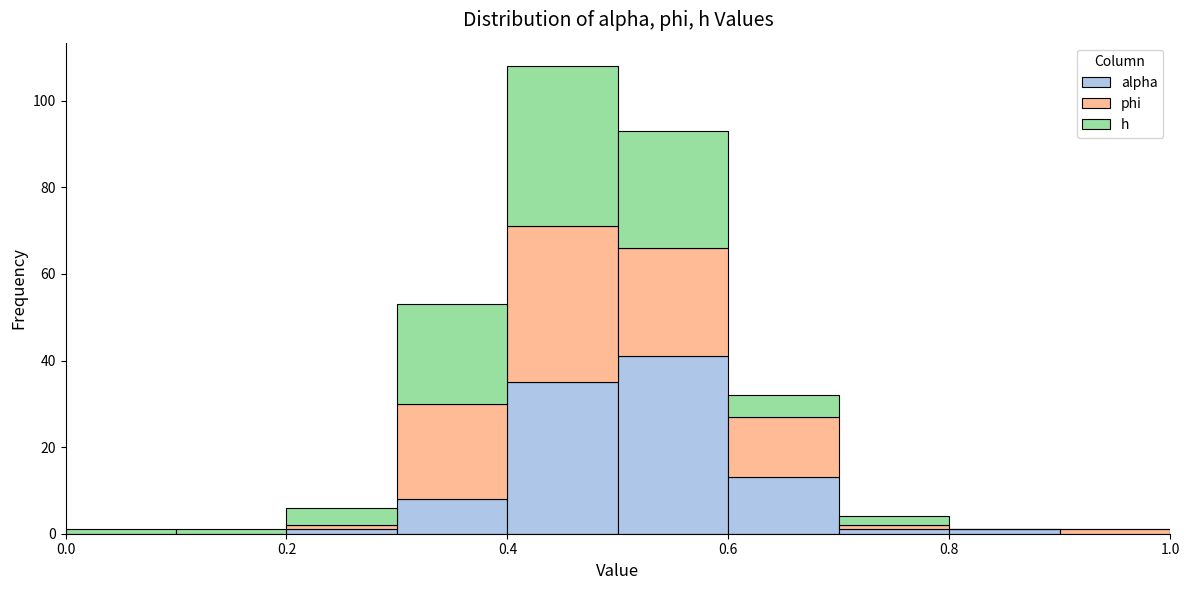

Reading left to right, list every stacked bar in this chart as the range it spans on the x-axis followed by its total height. The values are not printed on the chart, so give them approximately, as read against the axis.

0.0 to 0.1: under 2
0.1 to 0.2: under 2
0.2 to 0.3: 6
0.3 to 0.4: 54
0.4 to 0.5: 108
0.5 to 0.6: 94
0.6 to 0.7: 32
0.7 to 0.8: 4
0.8 to 0.9: under 2
0.9 to 1.0: under 2